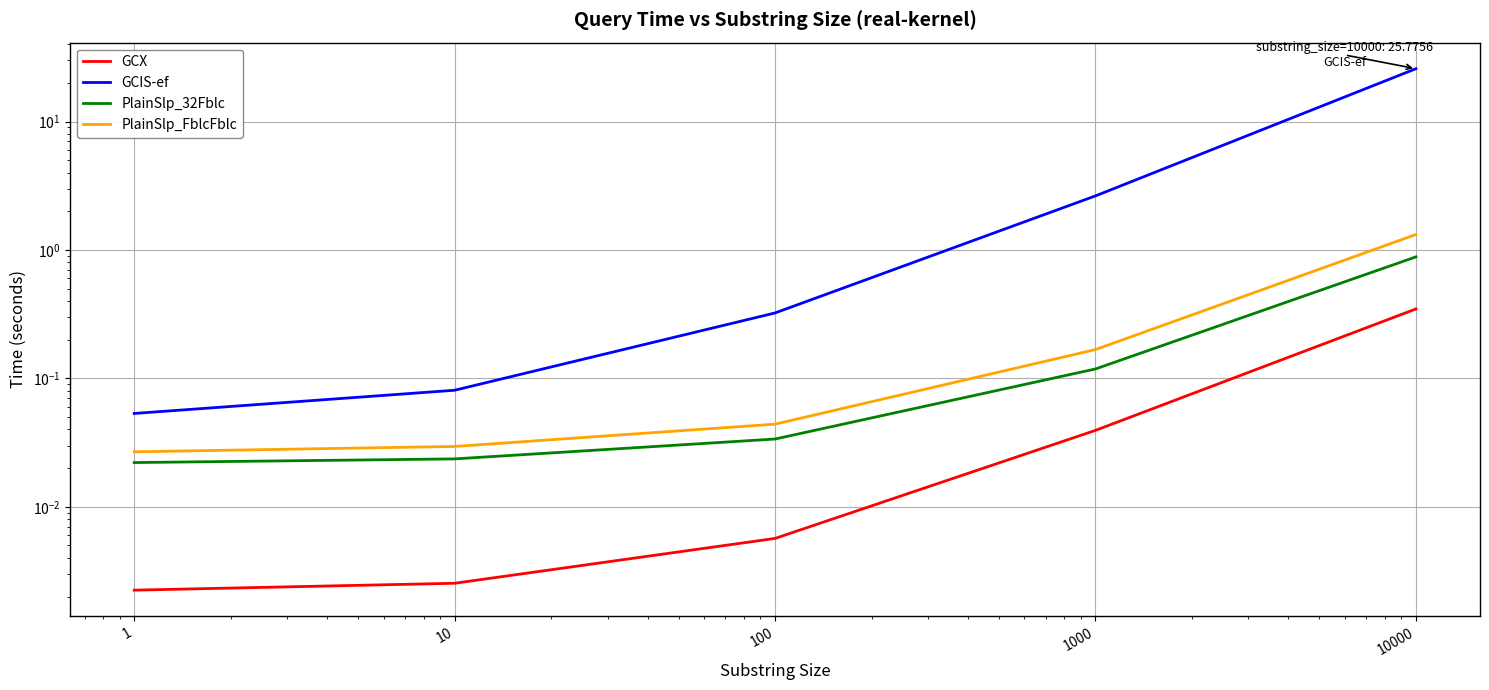

What is the difference between the highest and lowest values at 100?

0.3